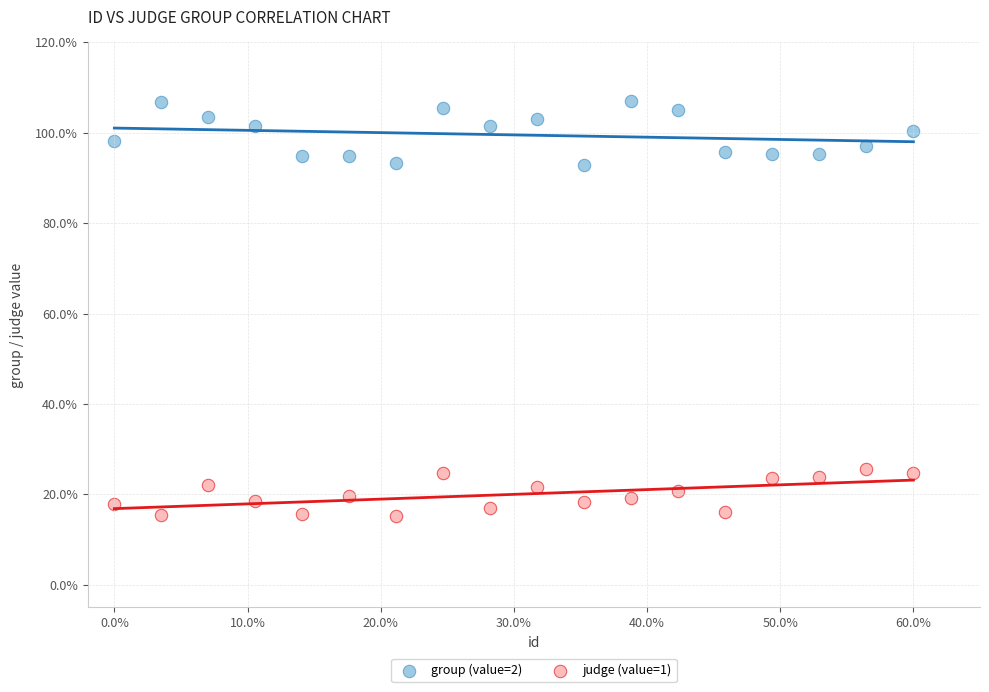

Which series reaches the maximum Y coordinate?

group (value=2)